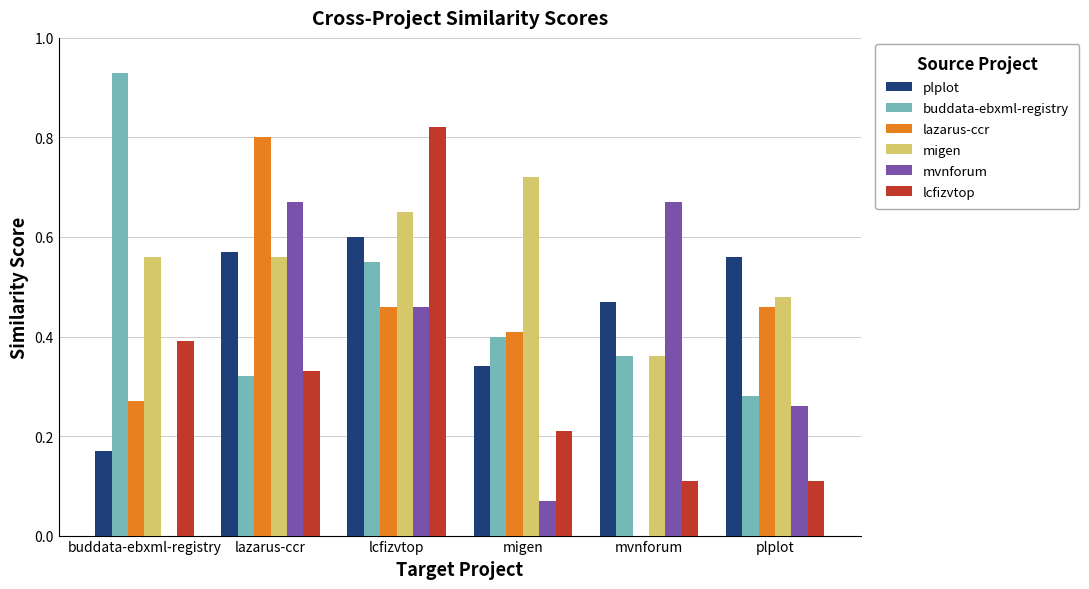

Which category has the highest value in the lcfizvtop series?

lcfizvtop